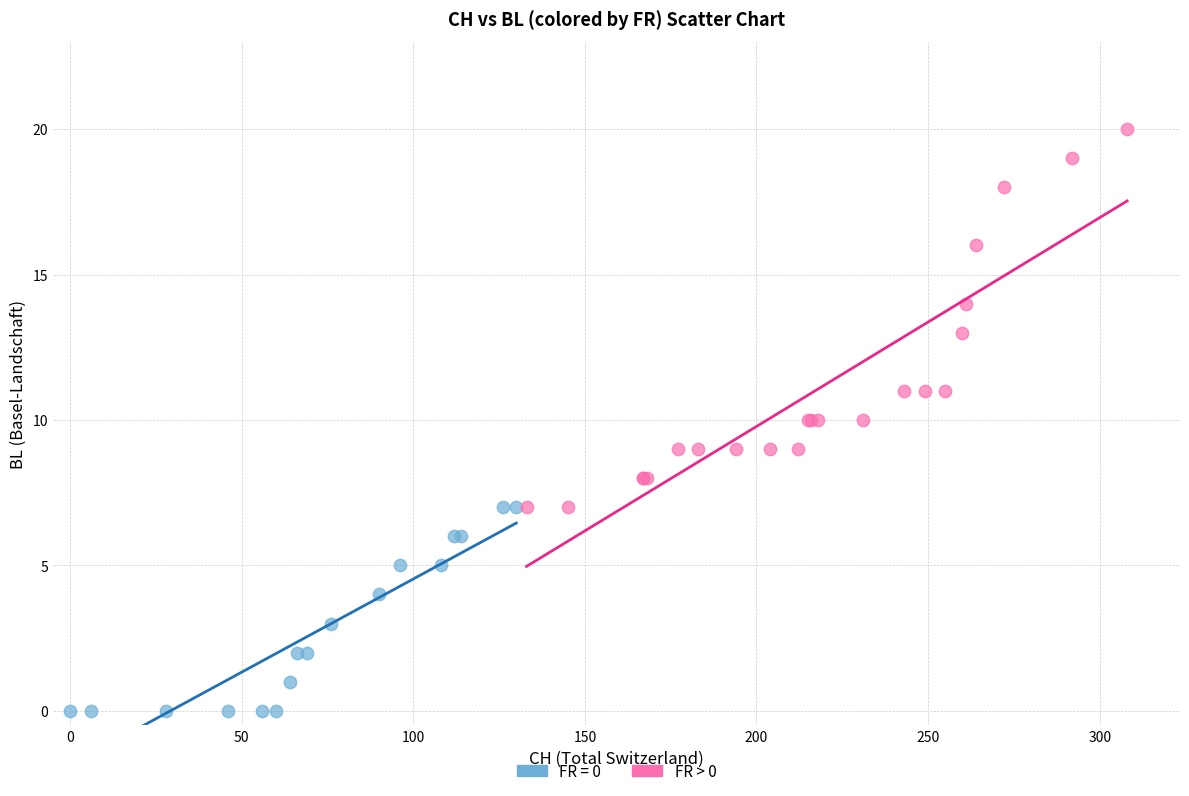

Which series has the widest spread of Y values?

FR > 0